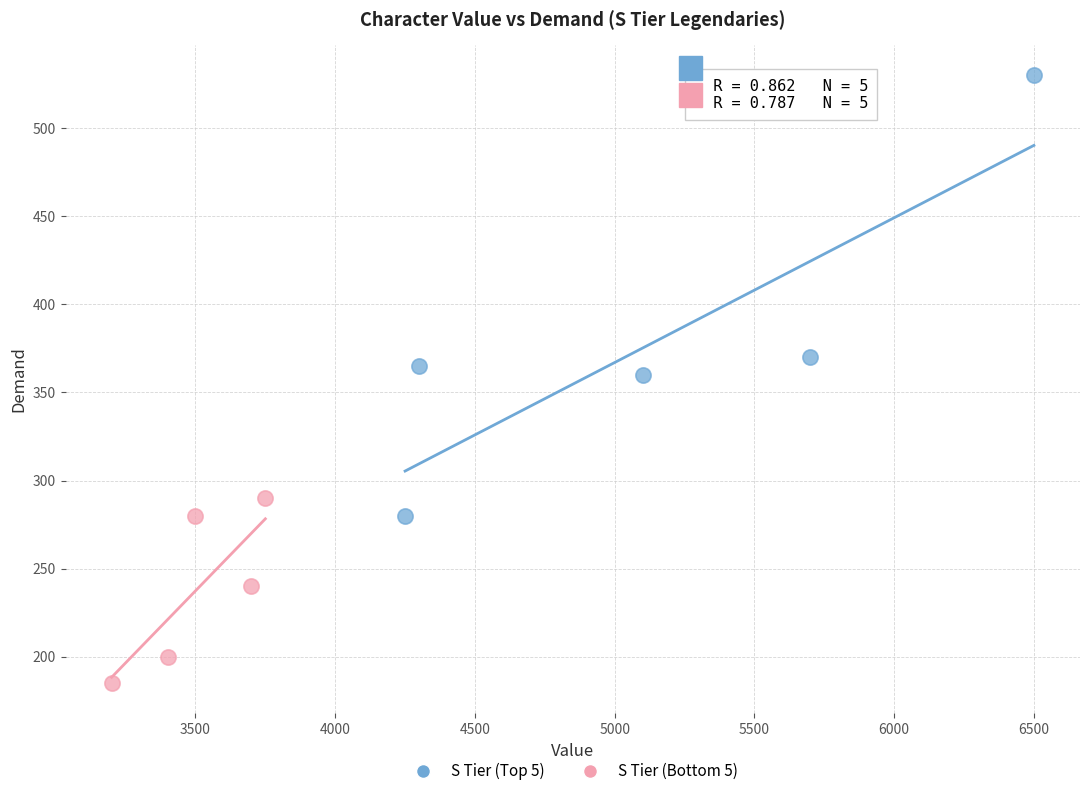

Which series has the widest spread of Y values?

S Tier (Top 5)